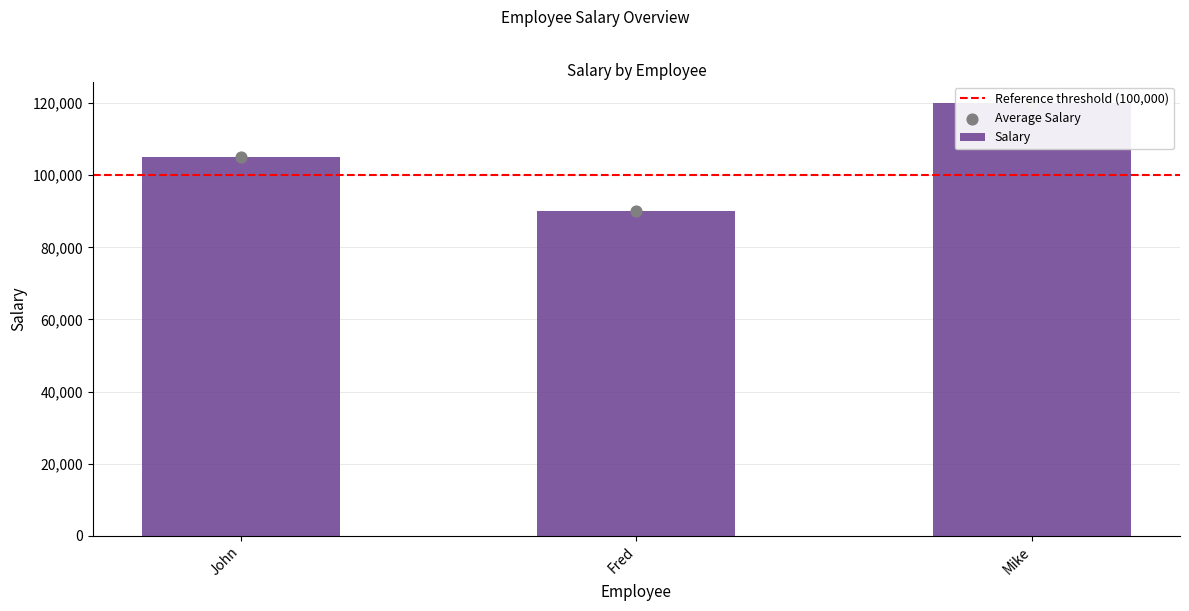

What is the change in value from John to Mike?

+15000